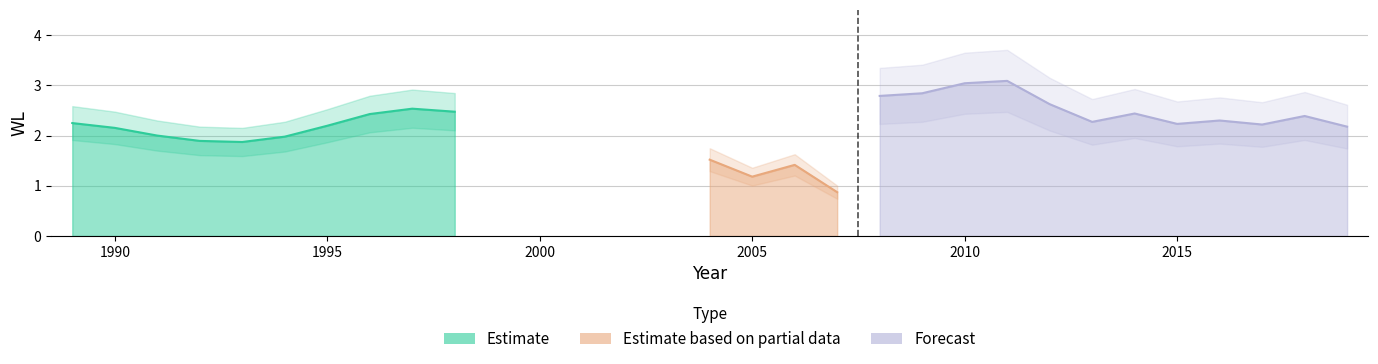

What is the difference between the values at 2012 and 1992?

0.7